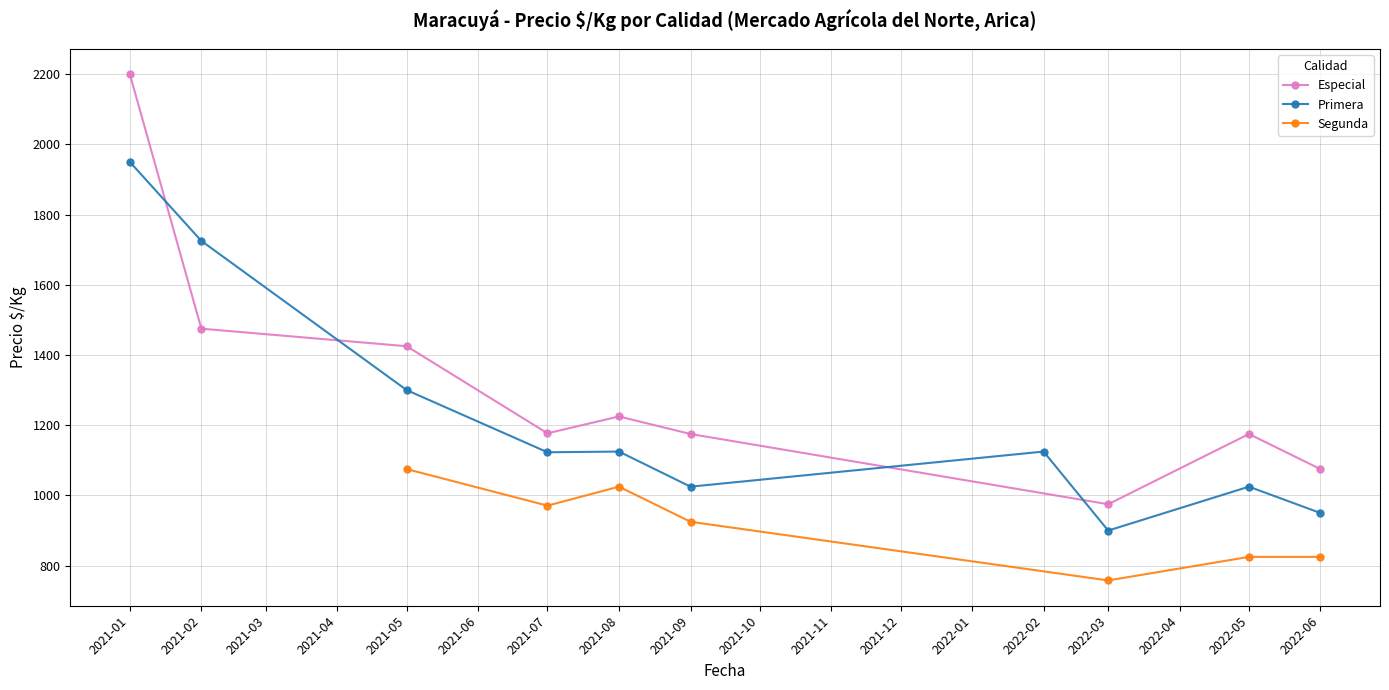

How many lines are shown in the chart?

3